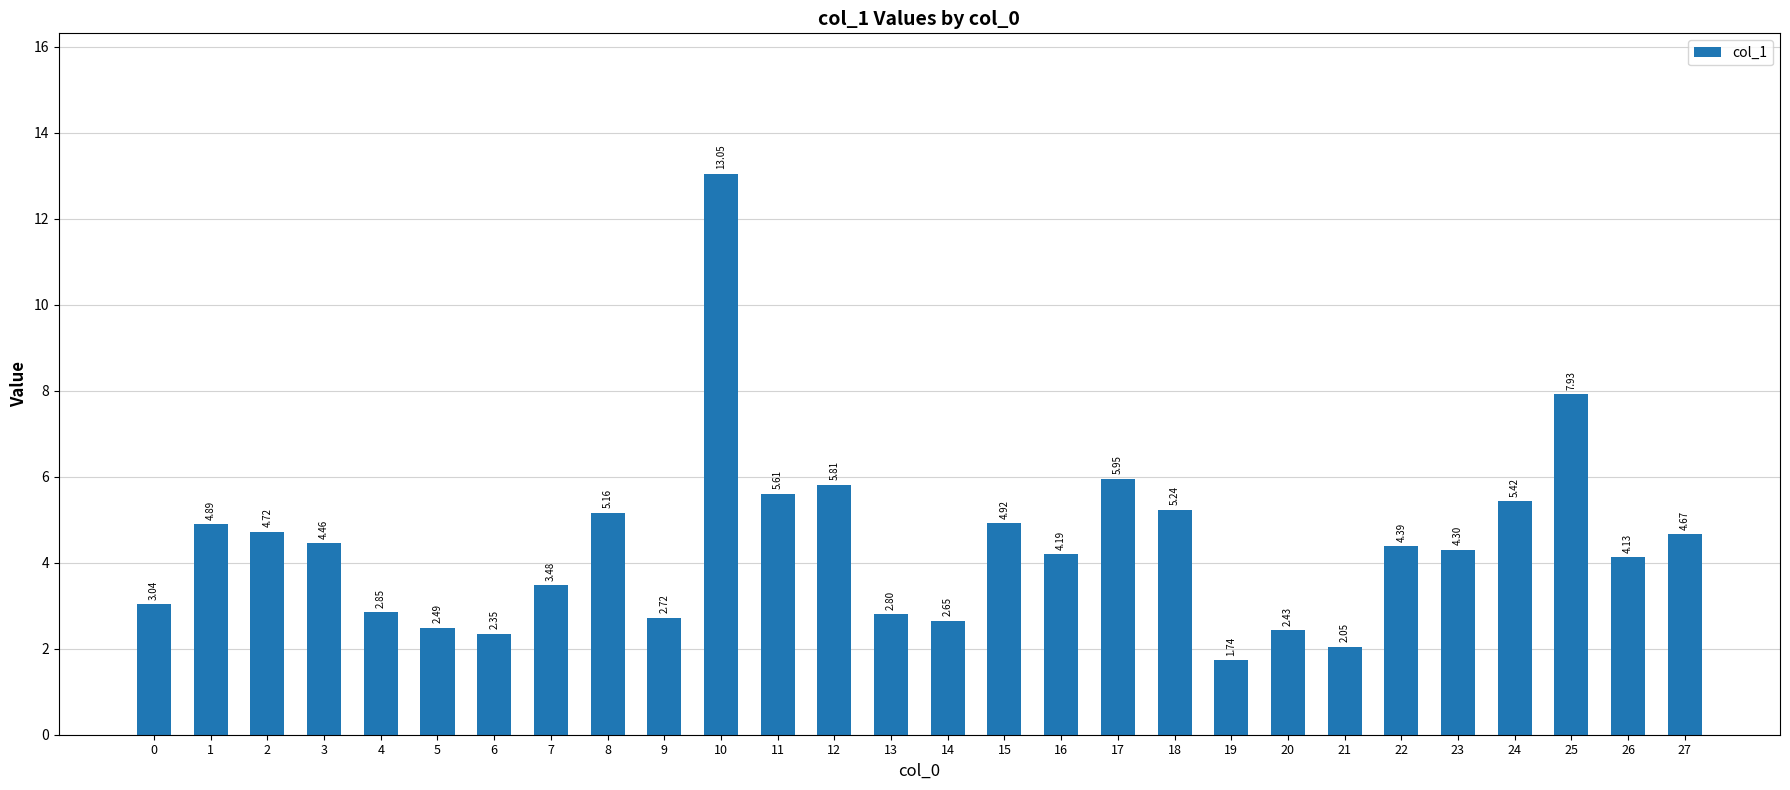

List the labels in order of value, largest first.

10, 25, 17, 12, 11, 24, 18, 8, 15, 1, 2, 27, 3, 22, 23, 16, 26, 7, 0, 4, 13, 9, 14, 5, 20, 6, 21, 19